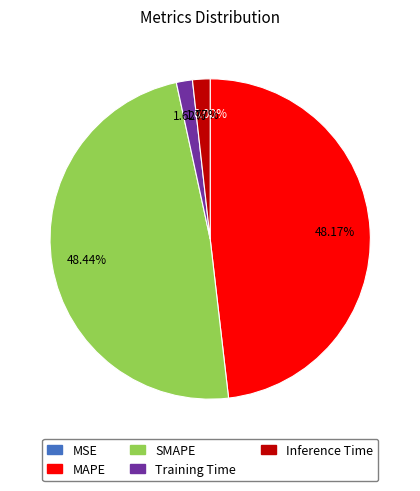

To the nearest percent, what is the combined percentage of SMAPE and Inference Time?

50%